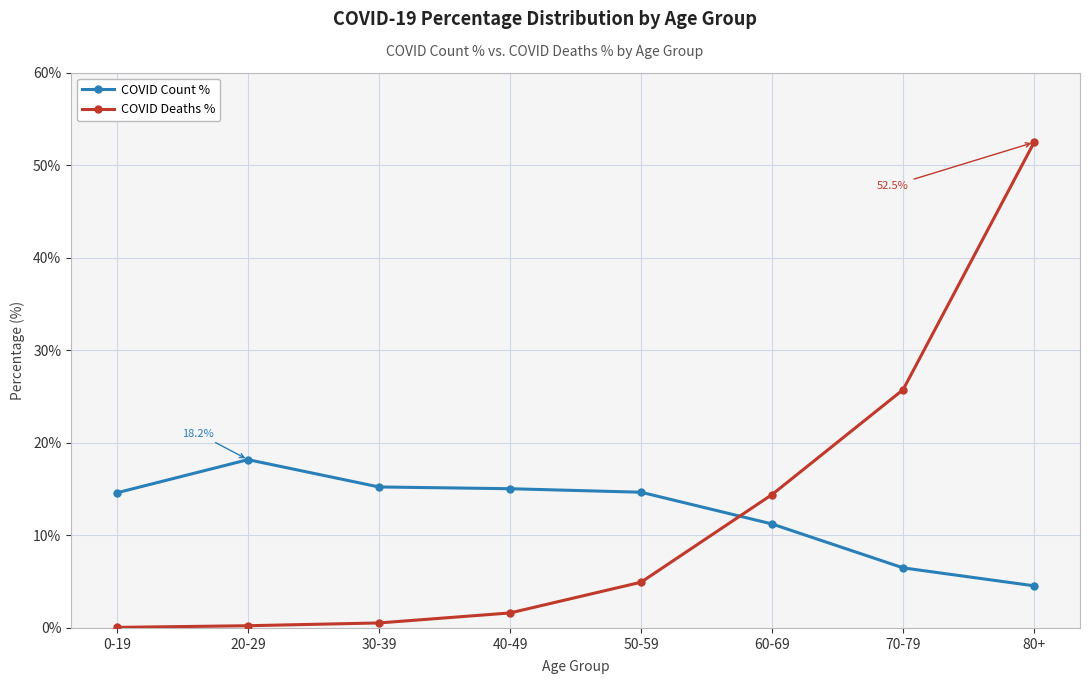

The COVID Deaths % series shows 52.5 at 80+. True or false?

True